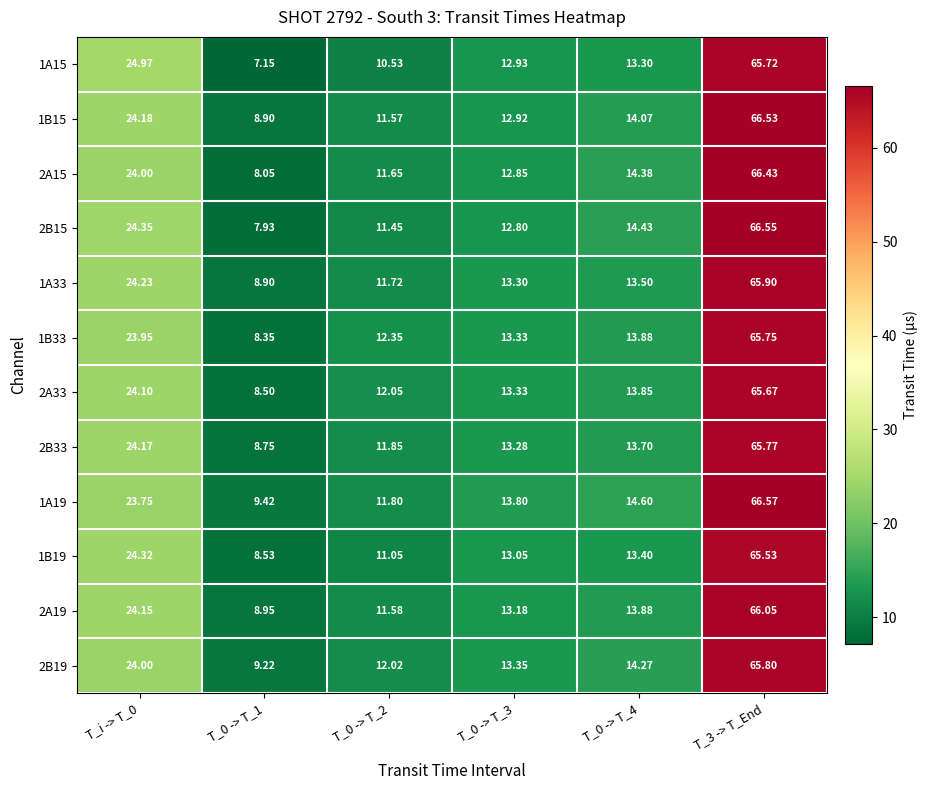

Is the value of 2A15 at T_0 -> T_2 greater than the value of 1A19 at T_0 -> T_3?

No